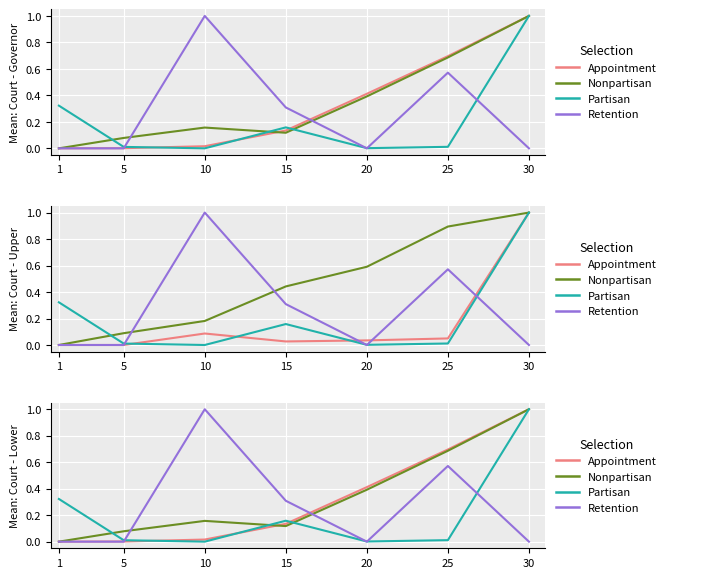

What are all the series names shown in the legend?

Appointment, Nonpartisan, Partisan, Retention